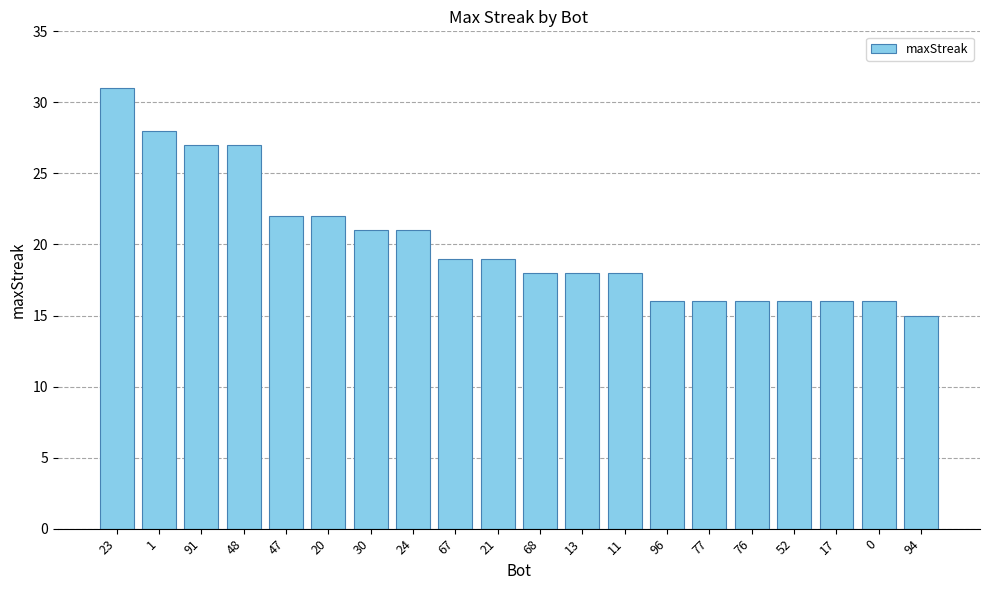

Reading right to left, list all the values displayed in this chart.

94=15	0=16	17=16	52=16	76=16	77=16	96=16	11=18	13=18	68=18	21=19	67=19	24=21	30=21	20=22	47=22	48=27	91=27	1=28	23=31